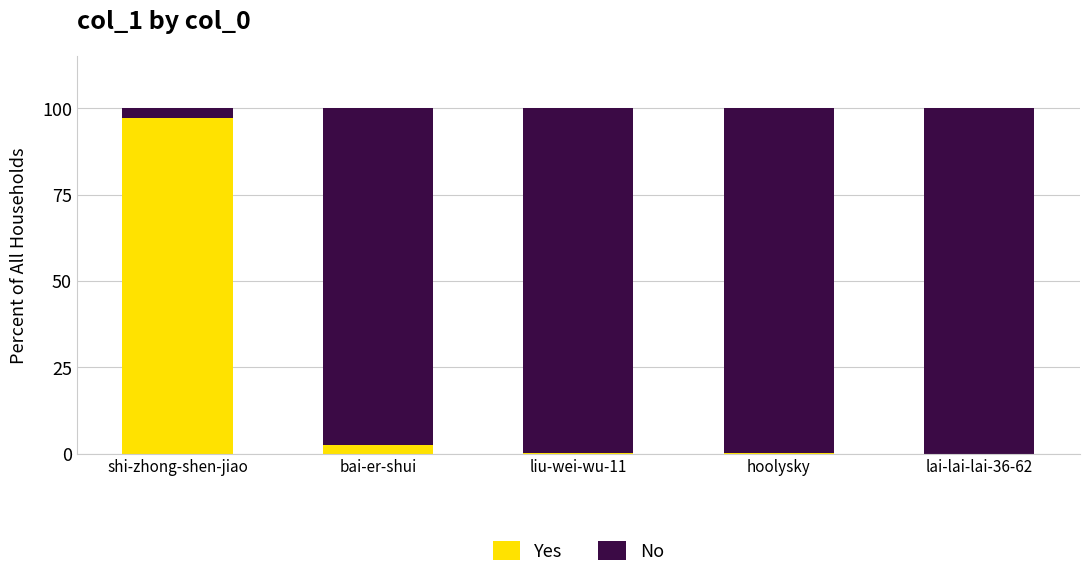

At which label is Yes closest to 48?

bai-er-shui